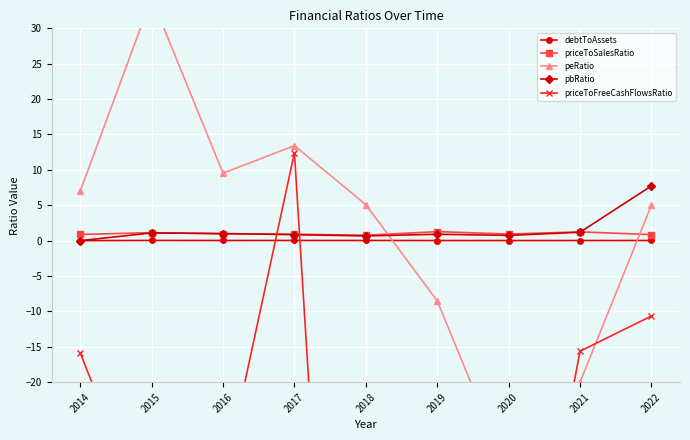

True or false: priceToSalesRatio and peRatio intersect in this chart.

True